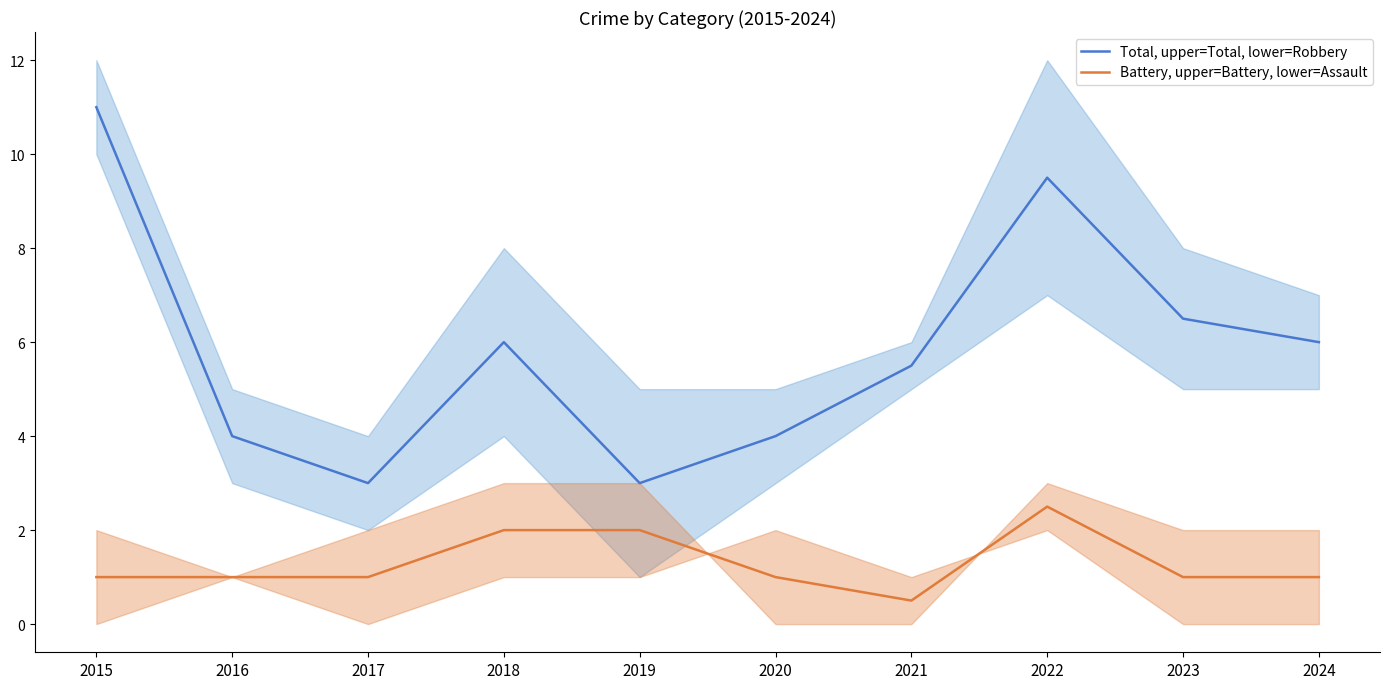

True or false: Total, upper=Total, lower=Robbery and Battery, upper=Battery, lower=Assault cross at least once.

False